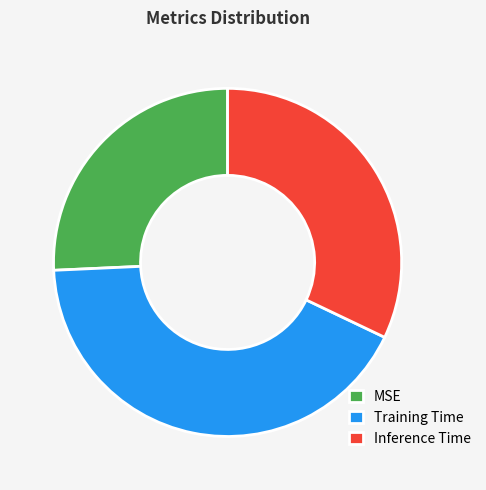

The MSE slice represents 15% of the pie. True or false?

False